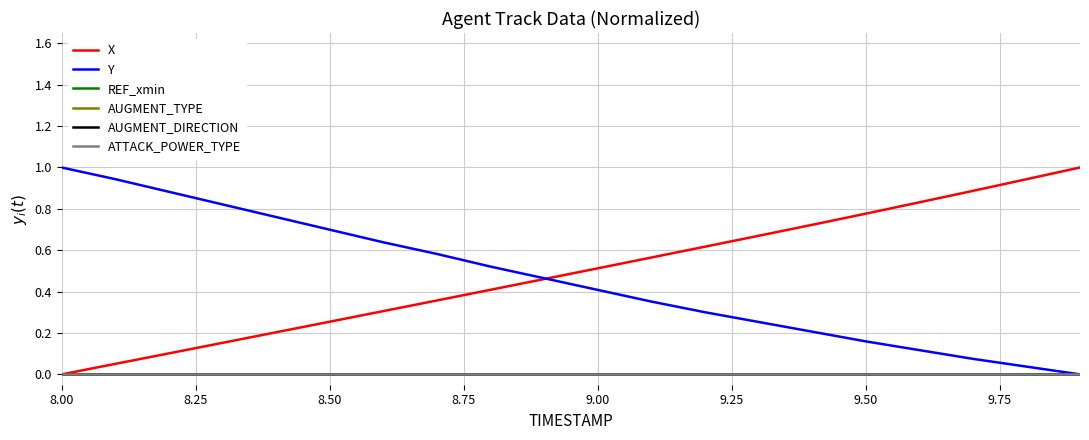

How many lines are shown in the chart?

6